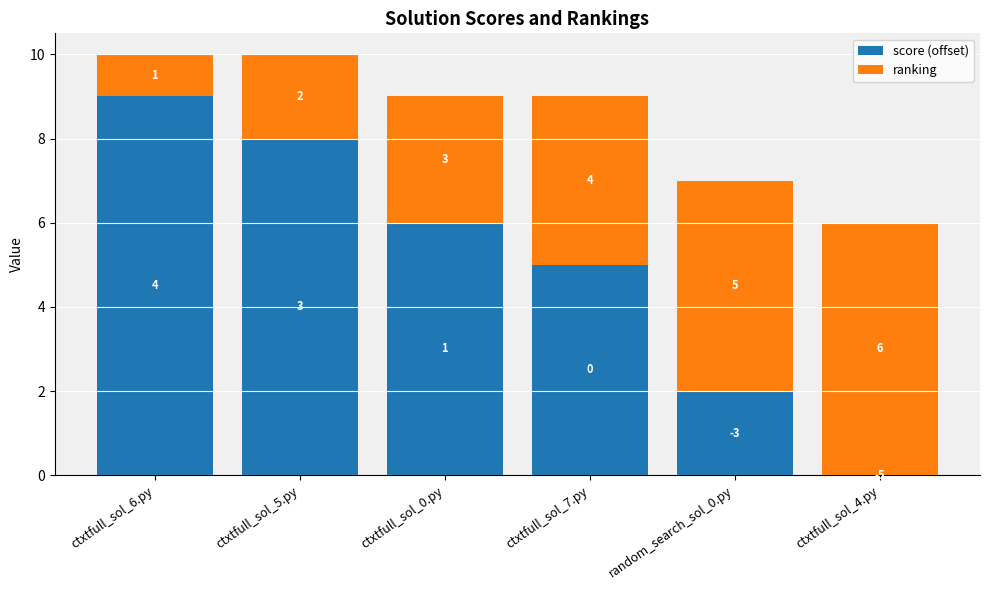

Is it true that score (offset) equals 8 at ctxtfull_sol_0.py?

False